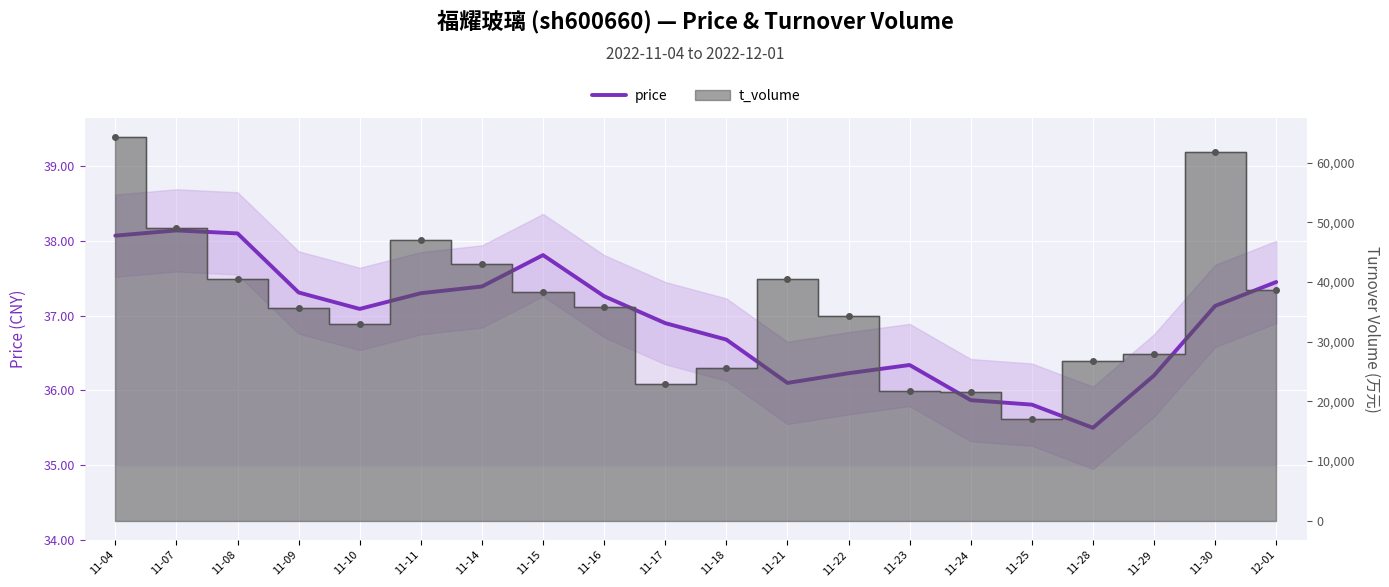

Reading left to right, what are all the values shown in this chart?

11-04=38.1	11-07=38.1	11-08=38.1	11-09=37.3	11-10=37.1	11-11=37.3	11-14=37.4	11-15=37.8	11-16=37.3	11-17=36.9	11-18=36.7	11-21=36.1	11-22=36.2	11-23=36.3	11-24=35.9	11-25=35.8	11-28=35.5	11-29=36.2	11-30=37.1	12-01=37.5